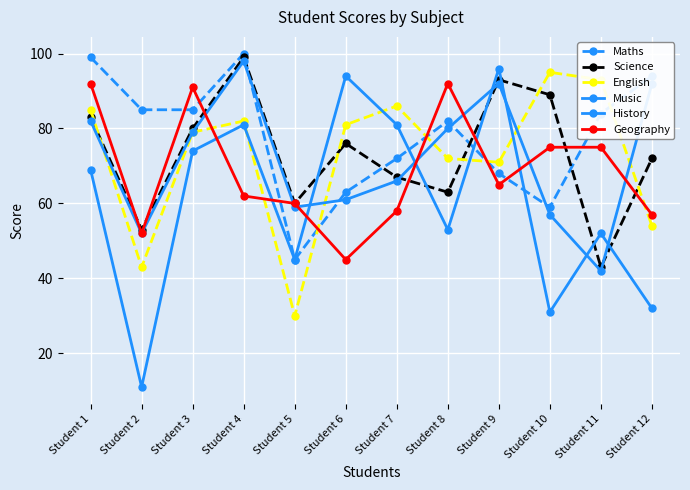

At which category is the sum across all series the highest?

Student 4